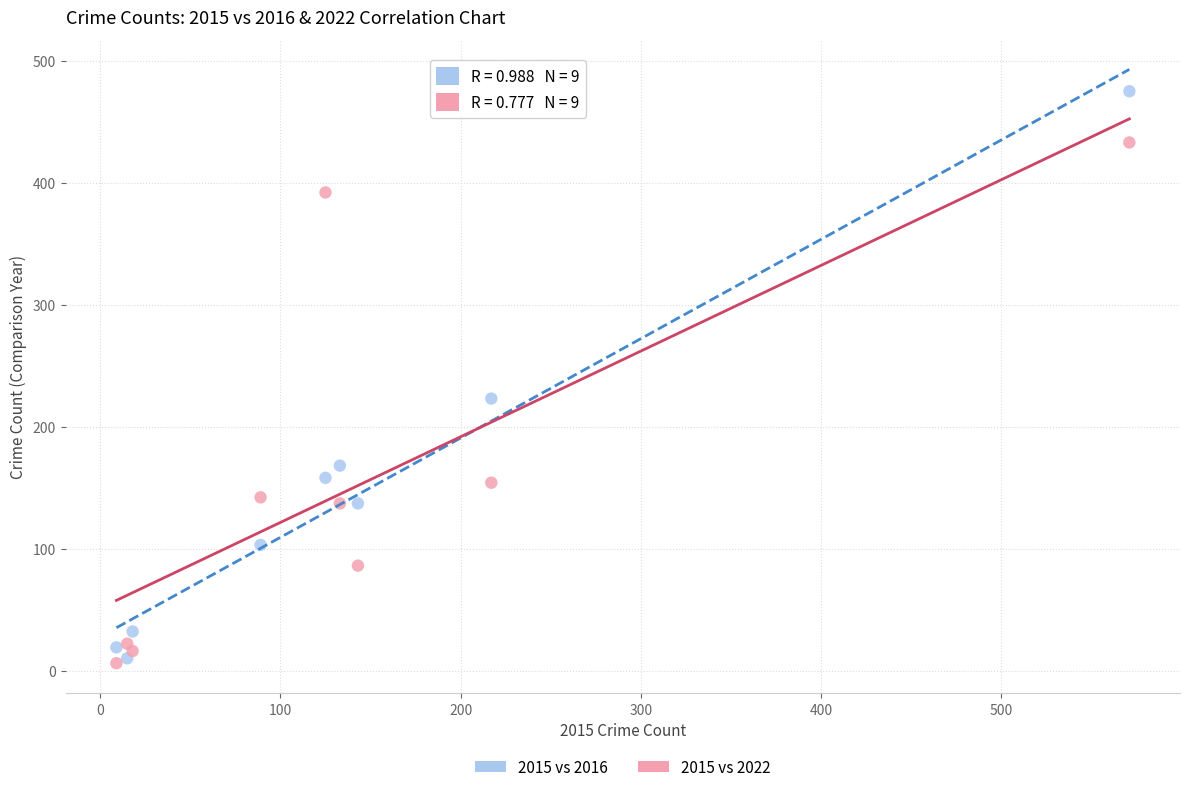

Across all series, what Y value is closest to 240?

223